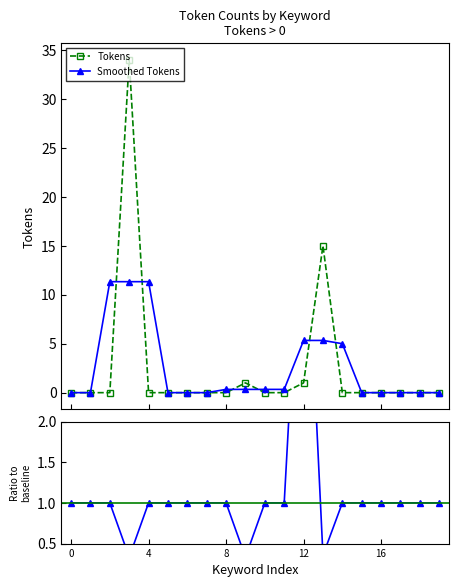

What is the highest value of the Tokens series?

34.0